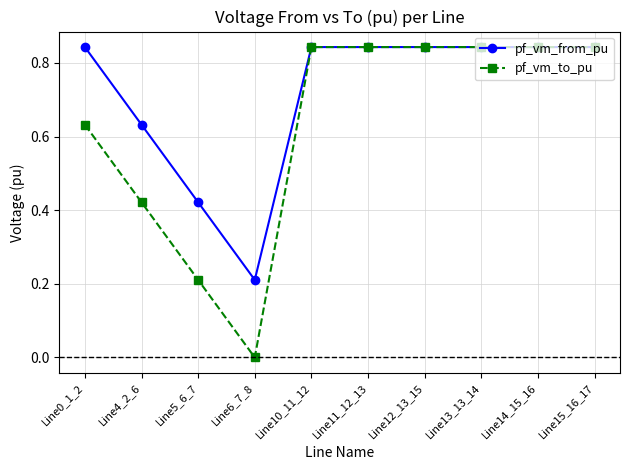

The pf_vm_from_pu series shows 0.5 at Line0_1_2. True or false?

False